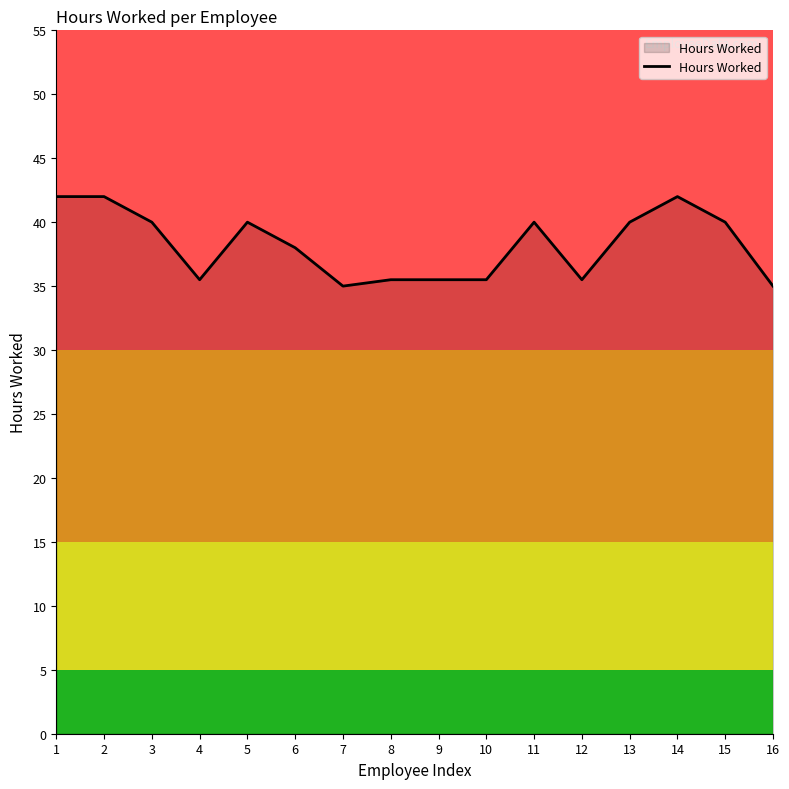

What is the ratio of the value at 10 to the value at 12?

1.0